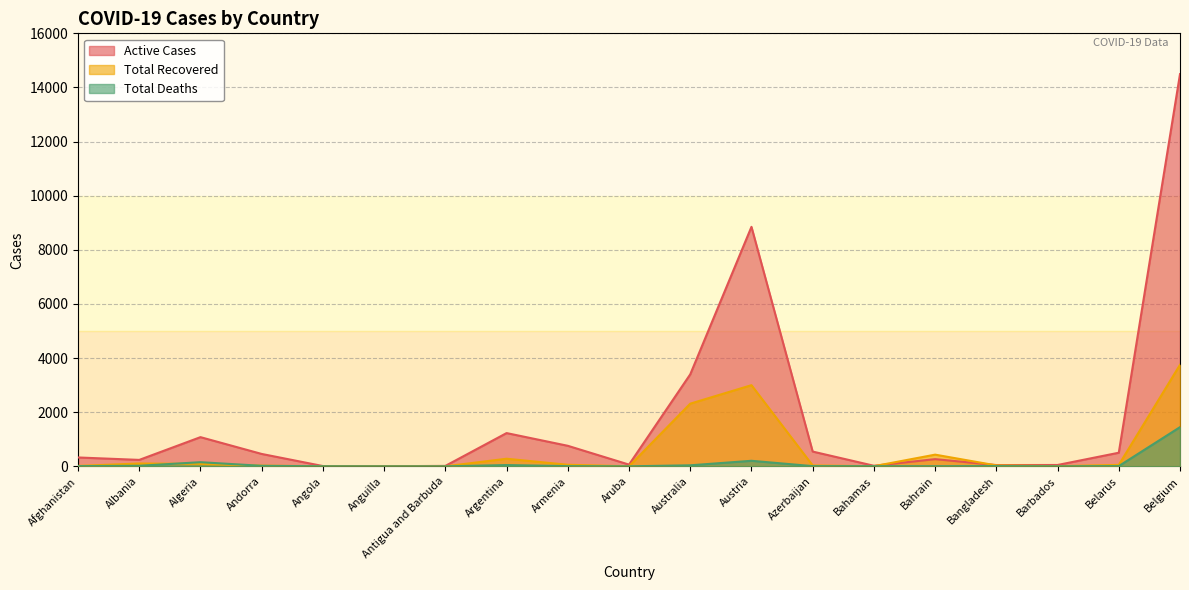

At which category is the sum across all series the highest?

Belgium